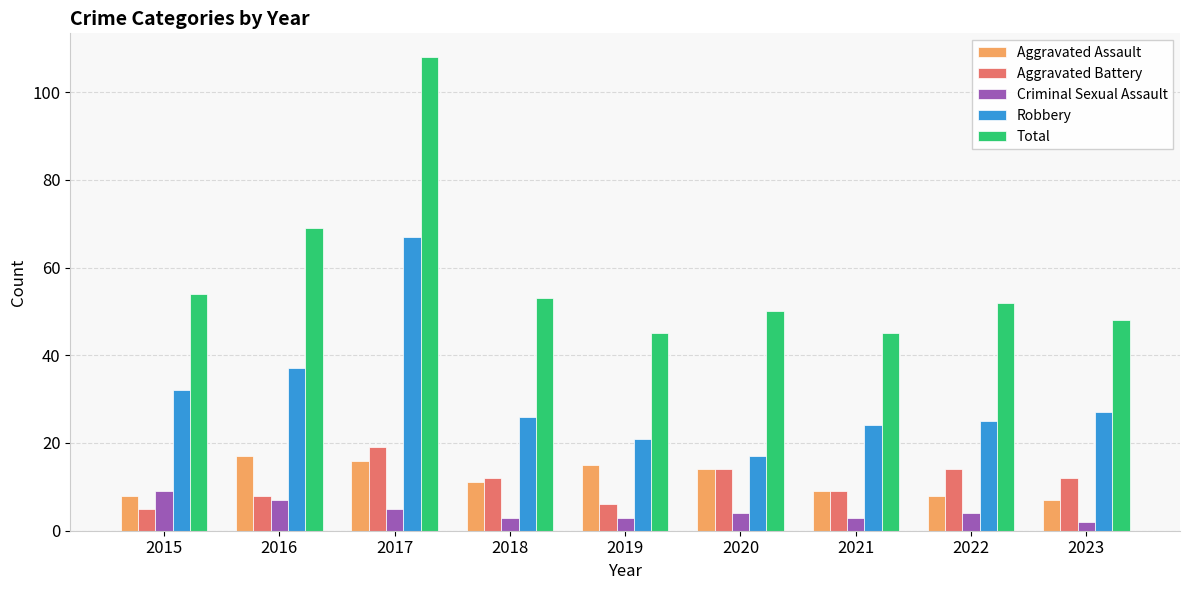

Which series has the largest range (max minus min)?

Total